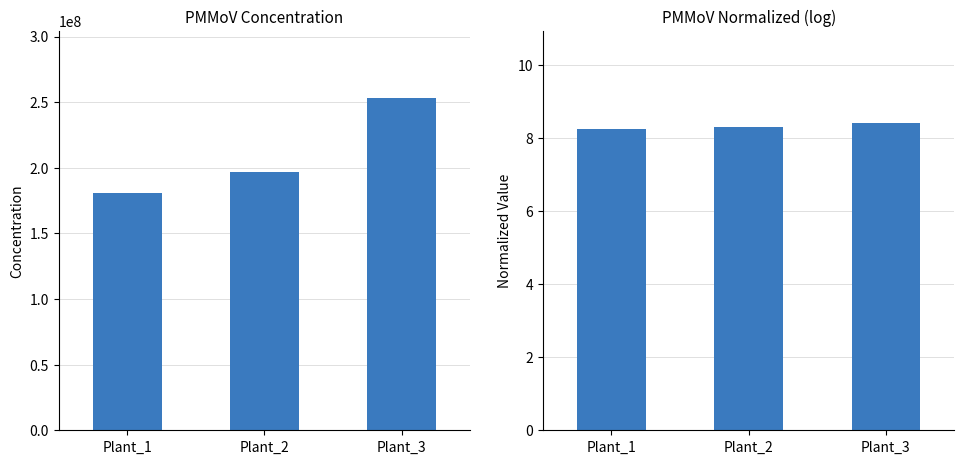

What are all the series names shown in the legend?

PMMoV Concentration, PMMoV Normalized